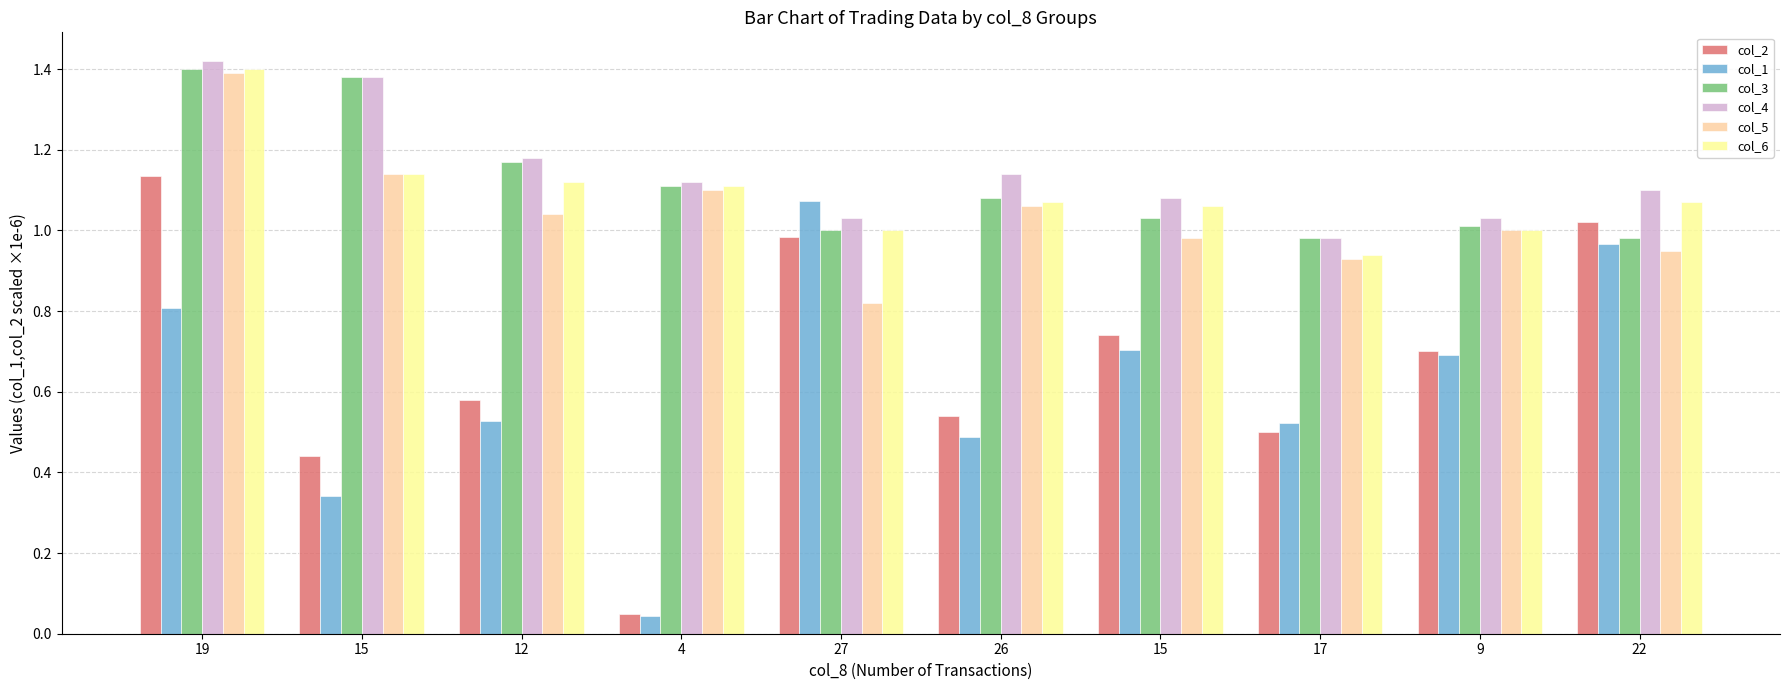

Are the bars grouped side by side (vs. stacked)?

Yes